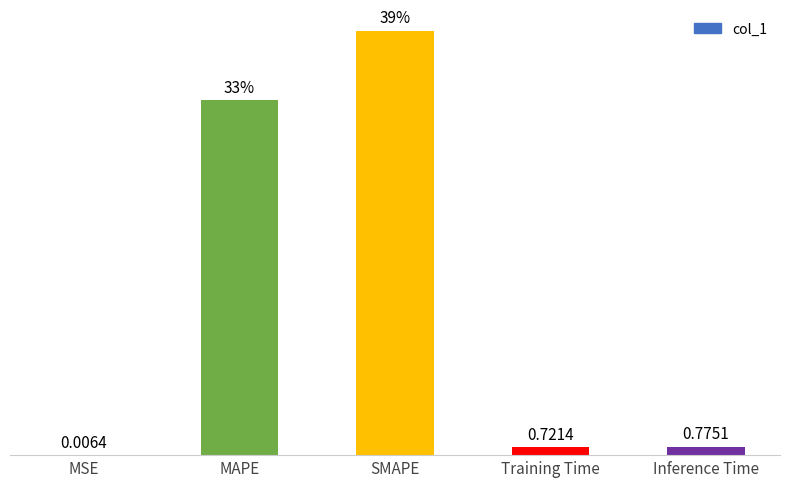

Between Inference Time and SMAPE, which is larger?

SMAPE